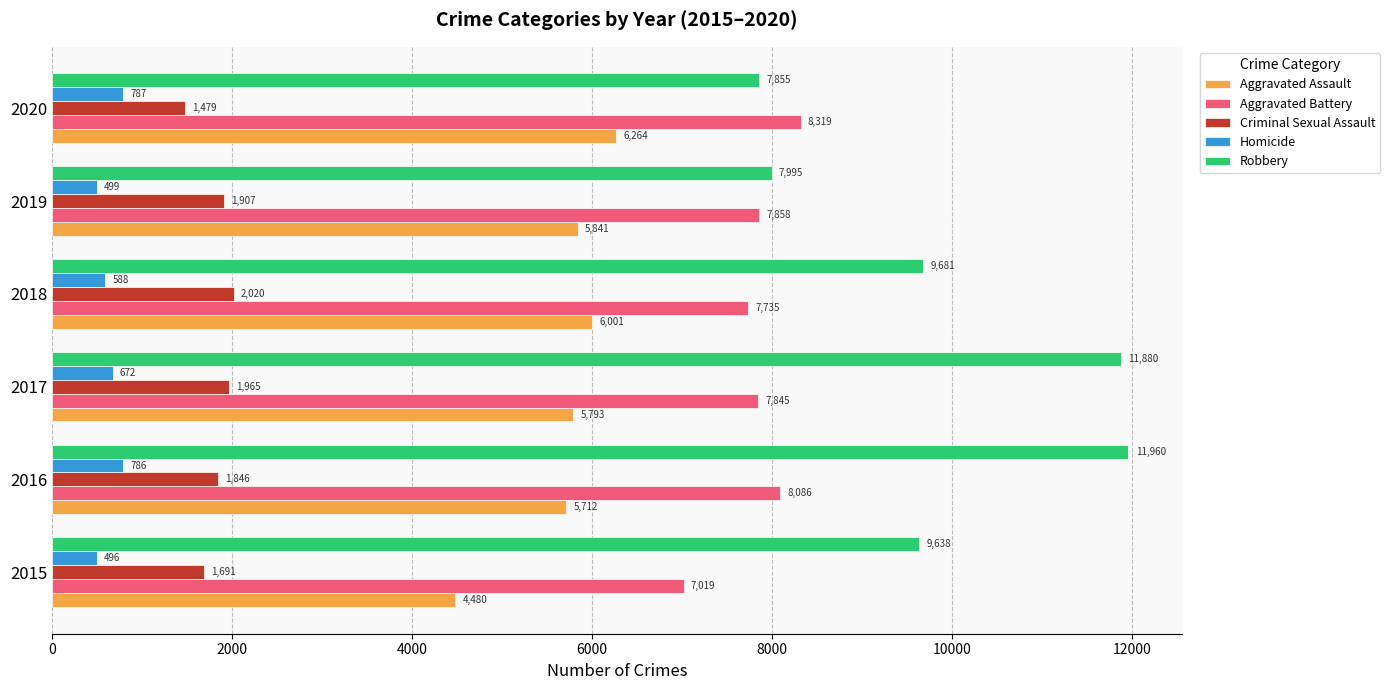

Which series has the largest total across all categories?

Robbery